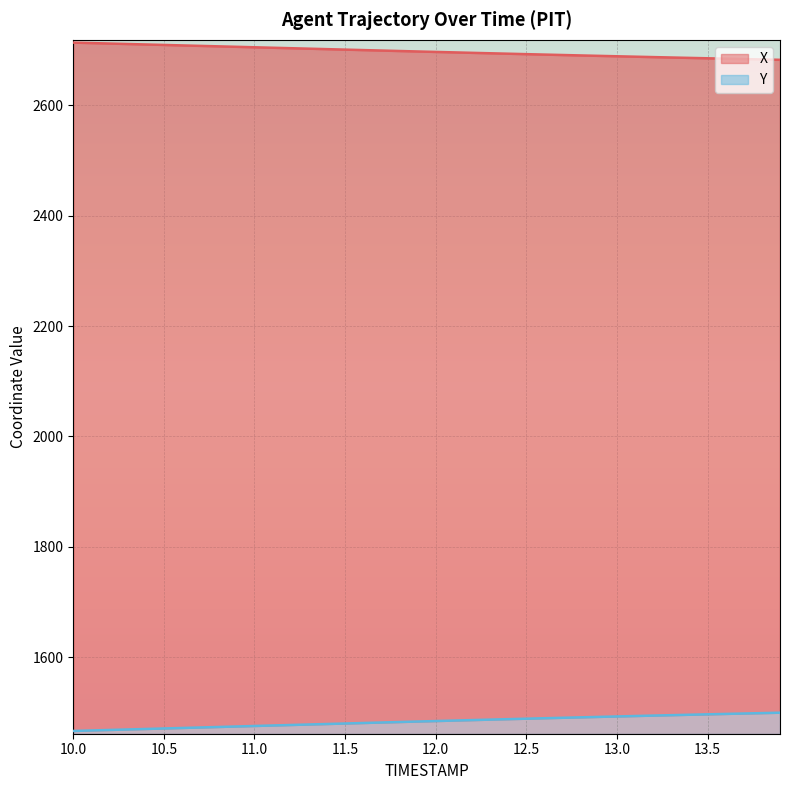

At how many categories does at least one series exceed 2531?

40